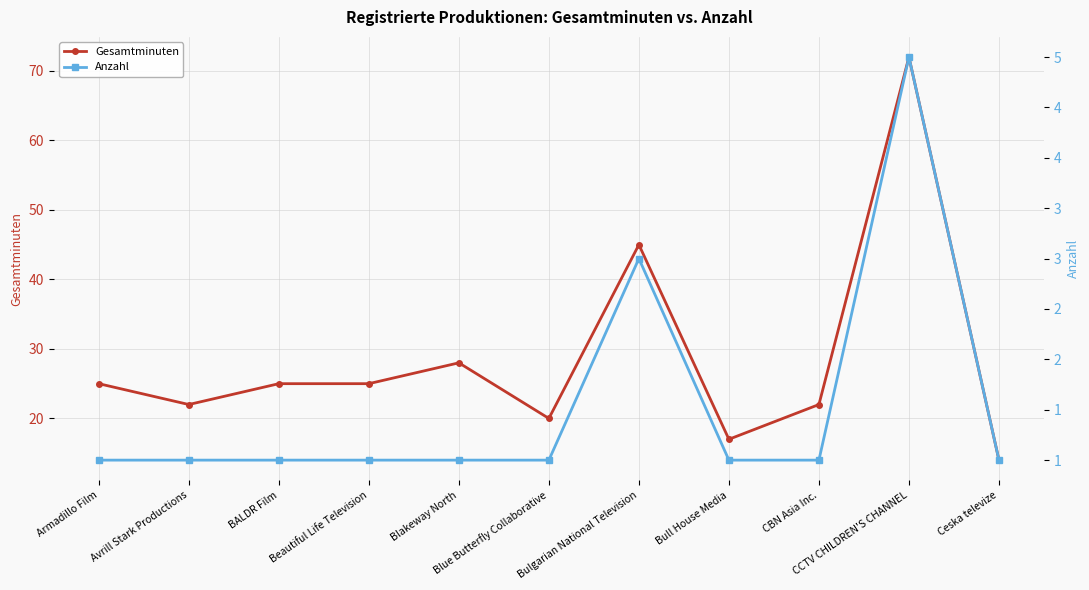

Reading right to left, transcribe all the data shown in this chart.

Gesamtminuten: 14	72	22	17	45	20	28	25	25	22	25
Anzahl: 1	5	1	1	3	1	1	1	1	1	1